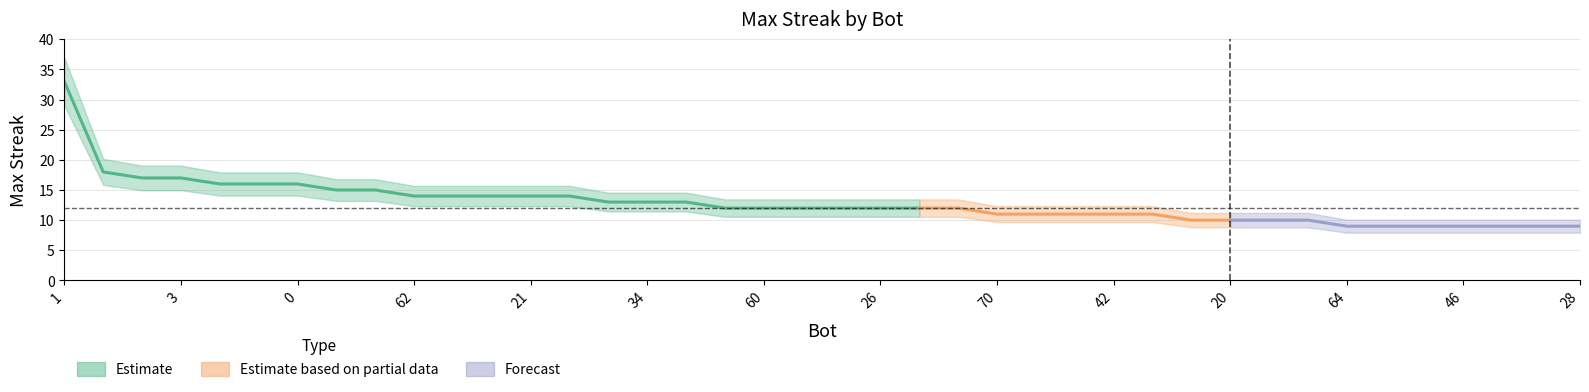

Between 28 and 61, which is larger?

28